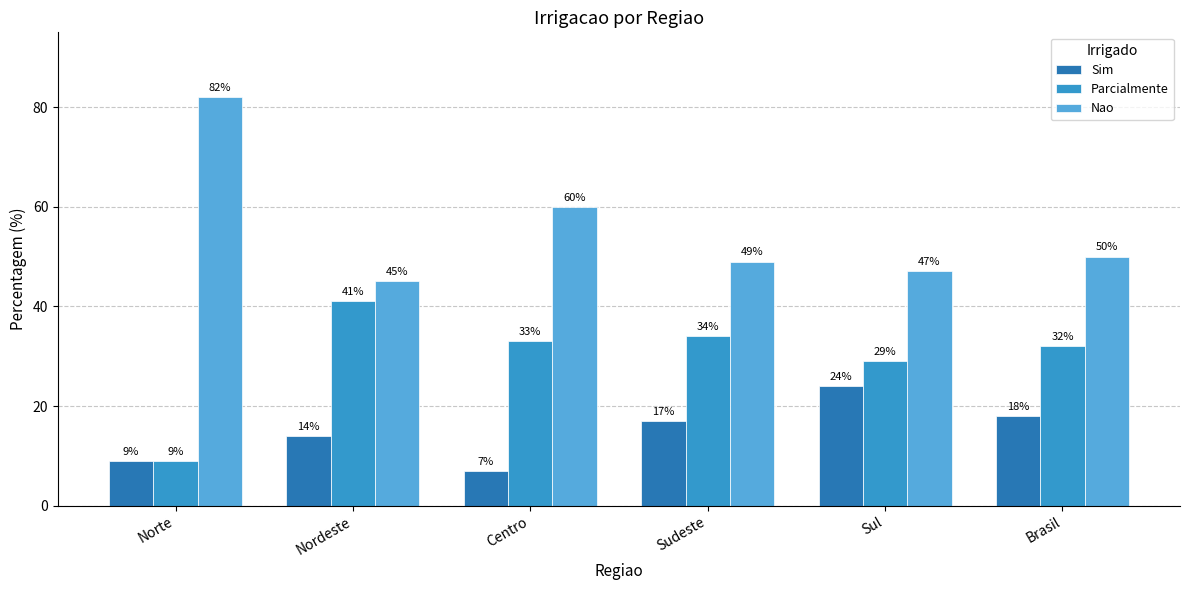

At which label does Parcialmente first exceed 33?

Nordeste